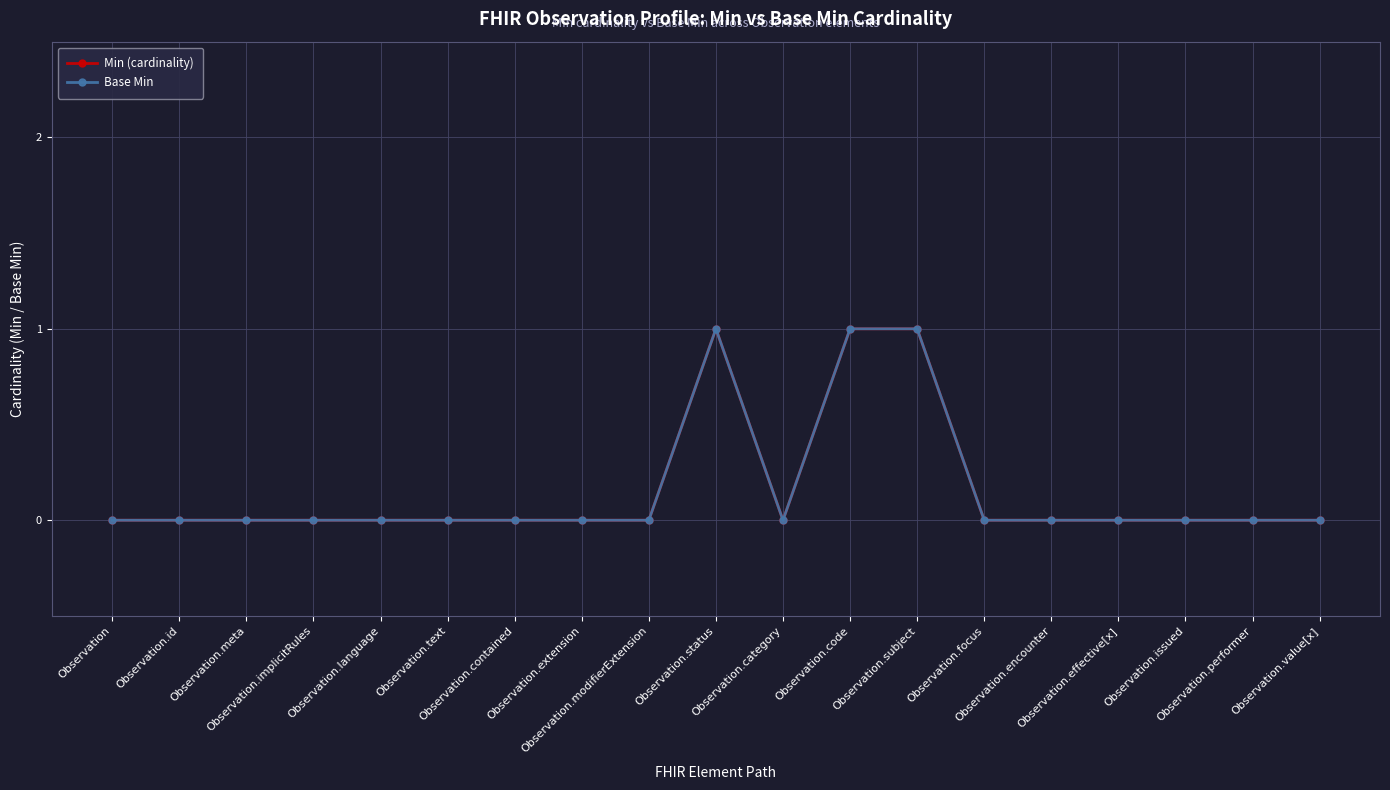

Does the chart have visible grid lines?

Yes